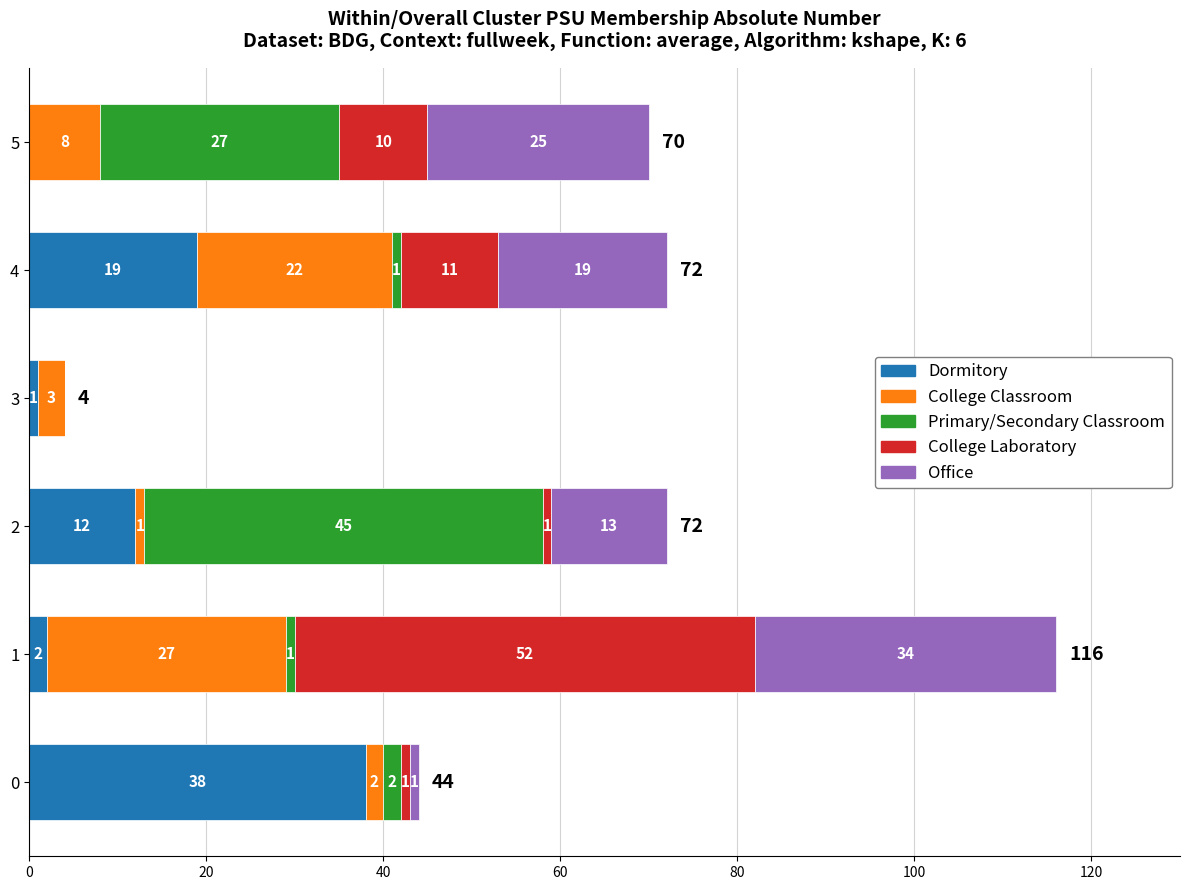

The value of Dormitory at 4 is 19. True or false?

True